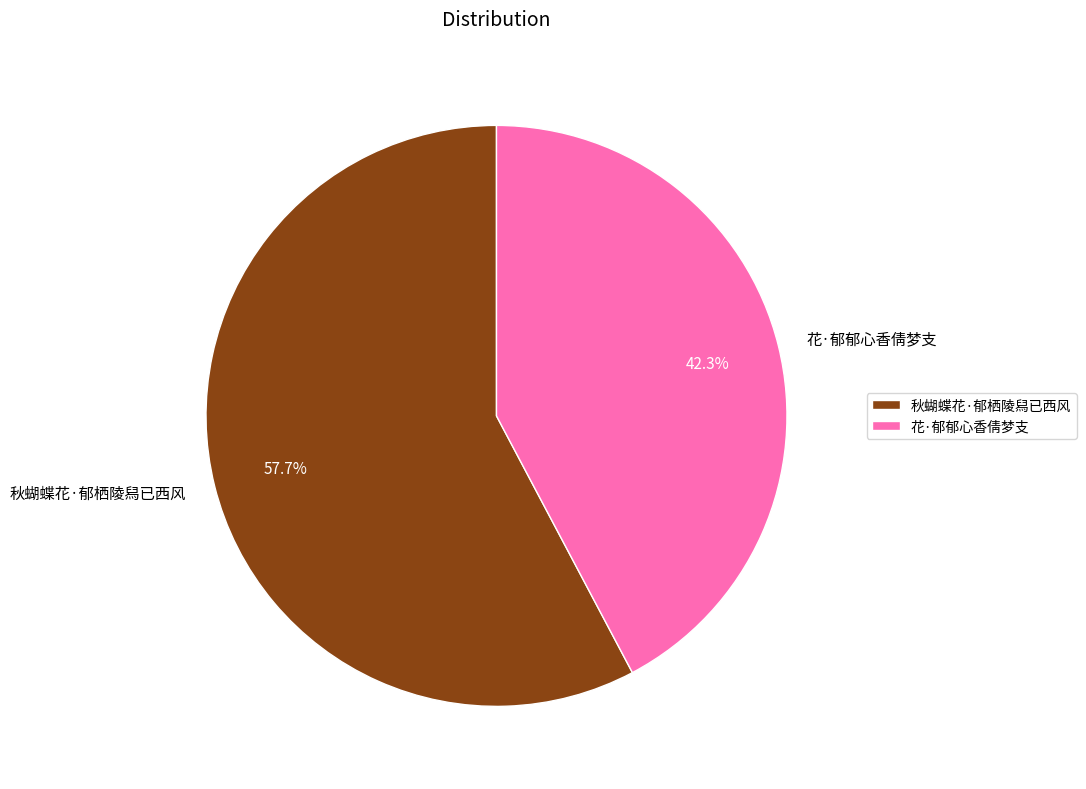

To the nearest percent, what portion does 秋蝴蝶花·郁栖陵舄已西风 represent?

58%